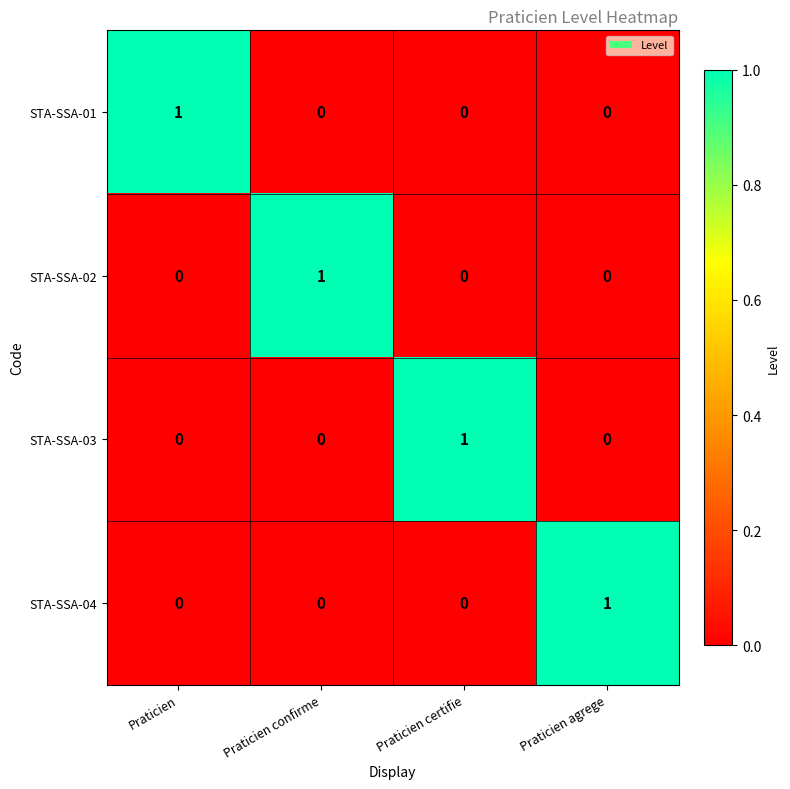

At how many categories does at least one series exceed 0?

4